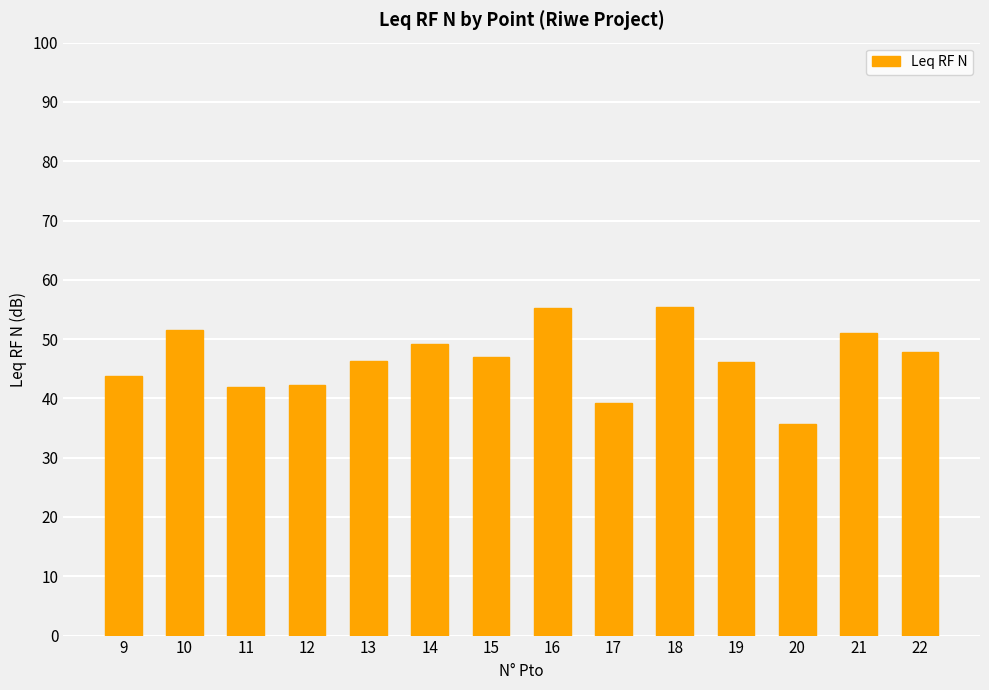

Count the number of categories in the chart.

14